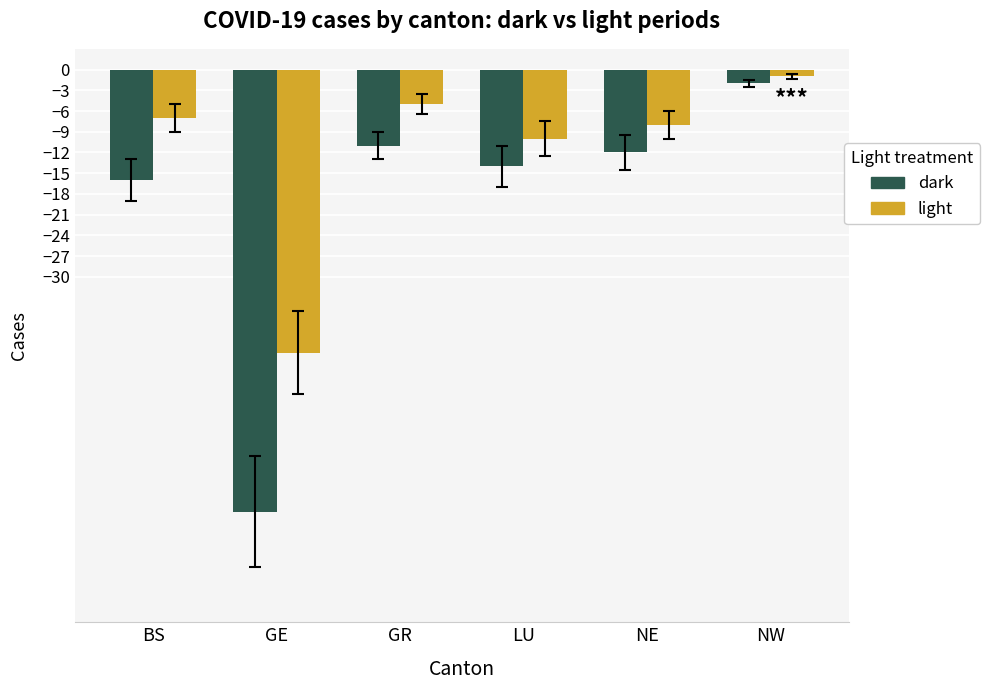

What is the difference between the maximum and minimum values in the light series?

40